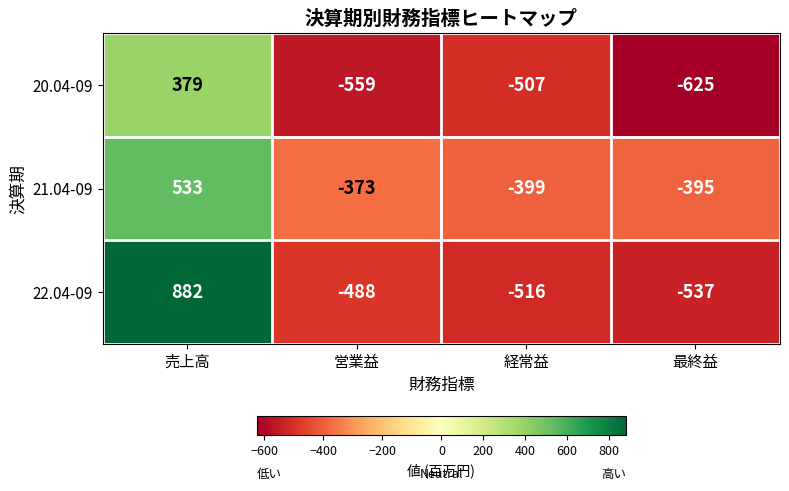

Reading left to right, transcribe all the data shown in this chart.

20.04-09: 売上高=379	営業益=-559	経常益=-507	最終益=-625
21.04-09: 売上高=533	営業益=-373	経常益=-399	最終益=-395
22.04-09: 売上高=882	営業益=-488	経常益=-516	最終益=-537